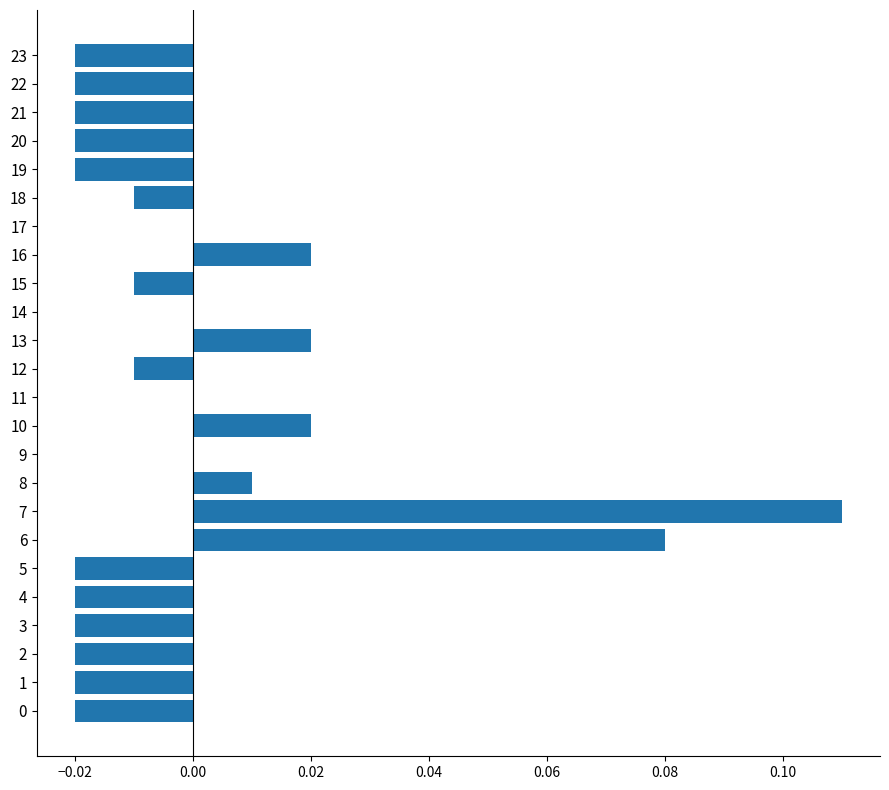

Which has a higher value, 6 or 1?

6